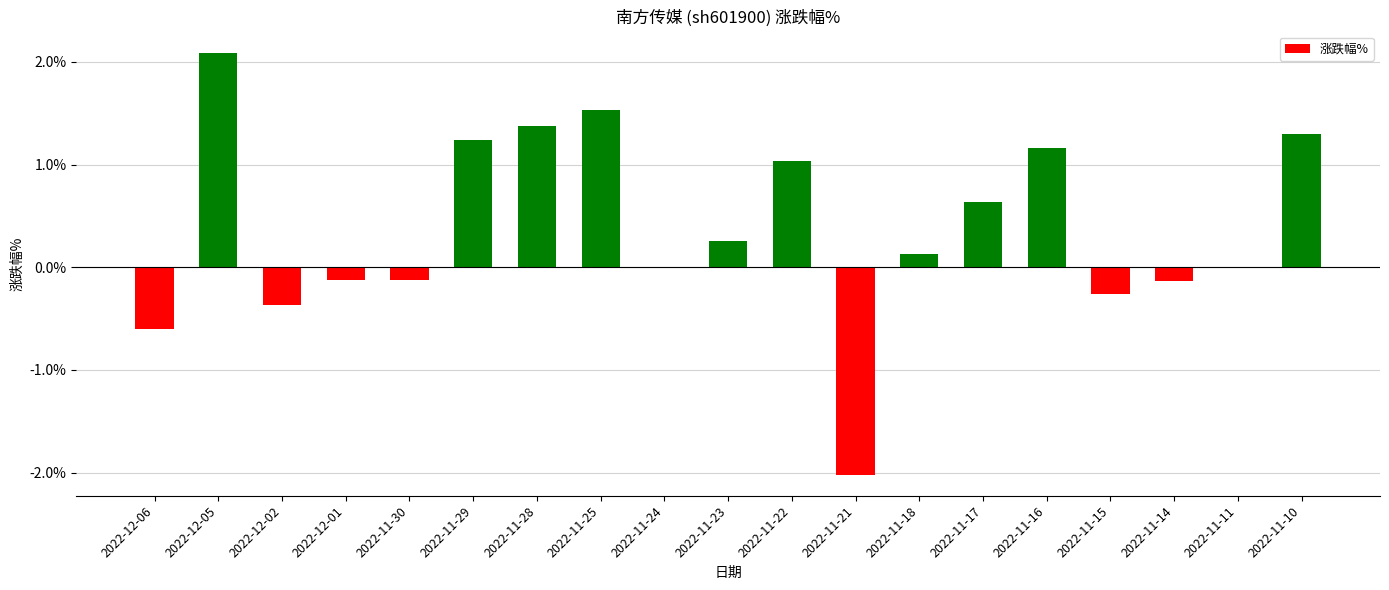

Is it true that the value at 2022-11-22 is 1.4?

False